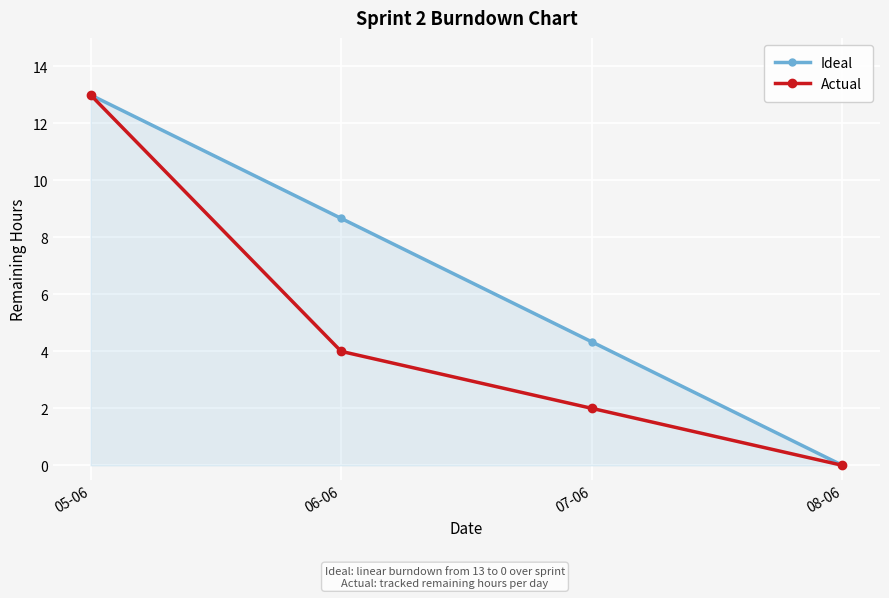

What is the approximate value of Ideal at 06-06?

8.7